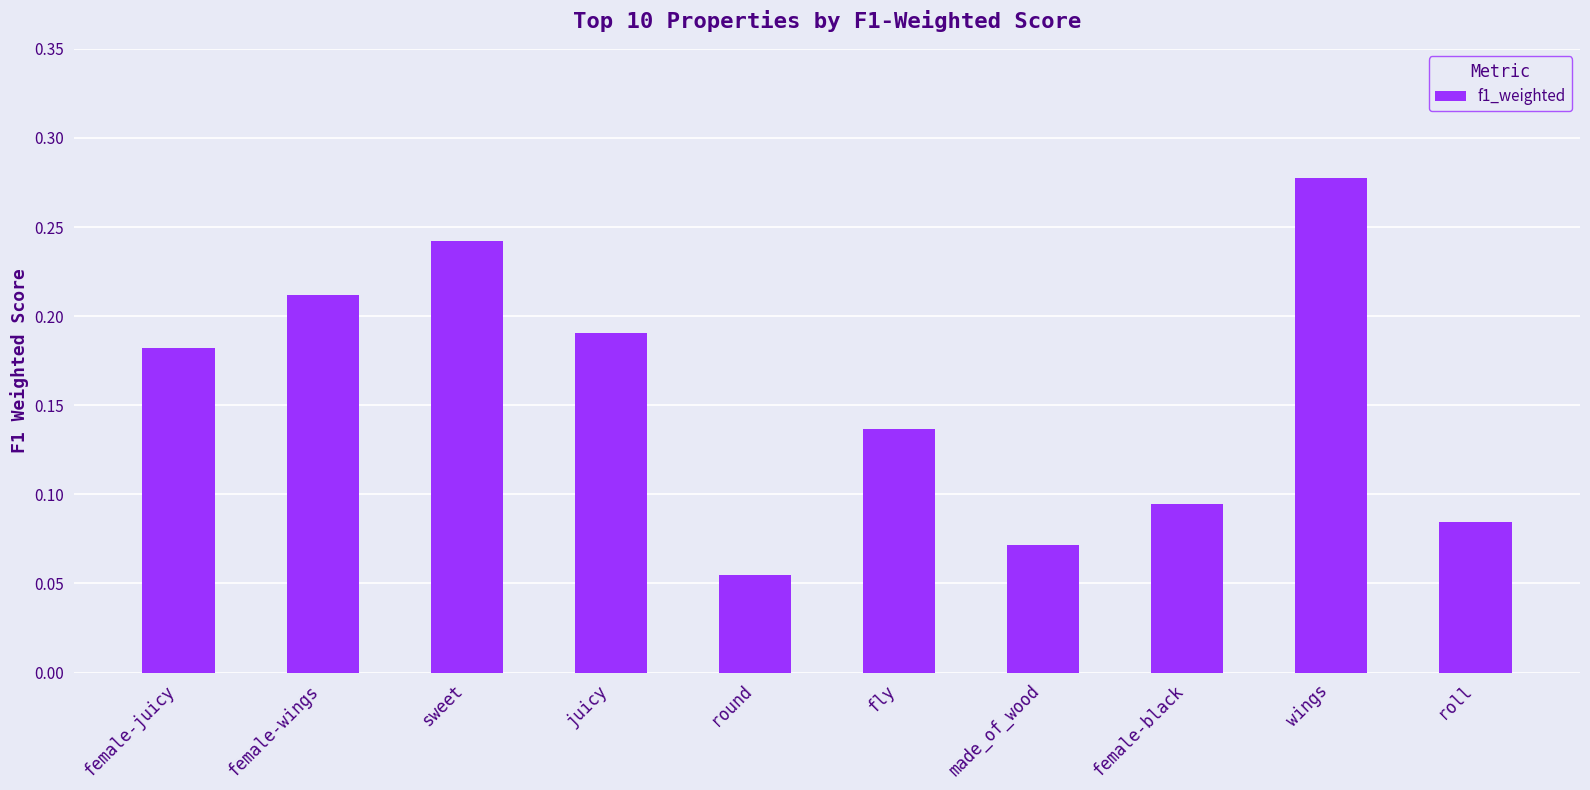

How many categories are shown in the chart?

10